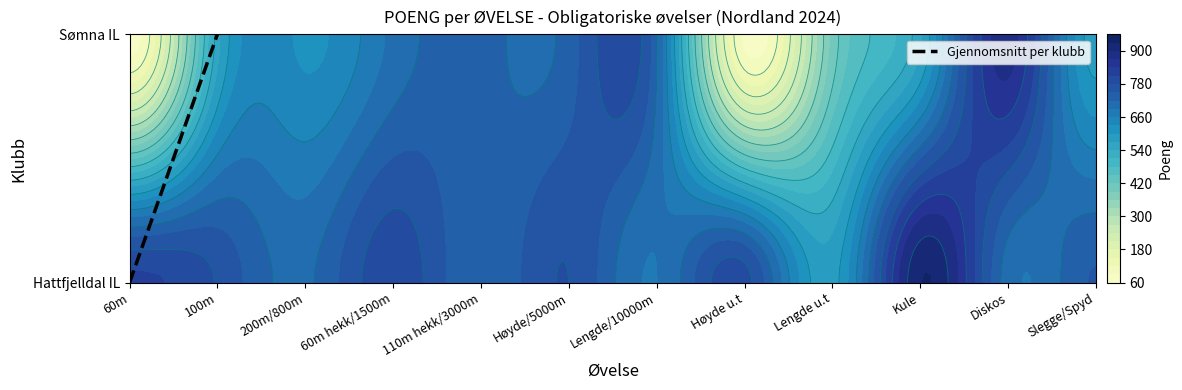

Reading right to left, what are all the values shown in this chart?

100m=1	60m=0